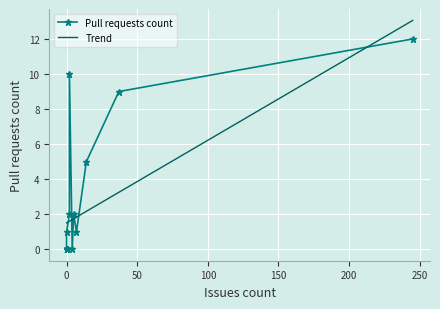

Which label corresponds to the largest value in the chart?

245